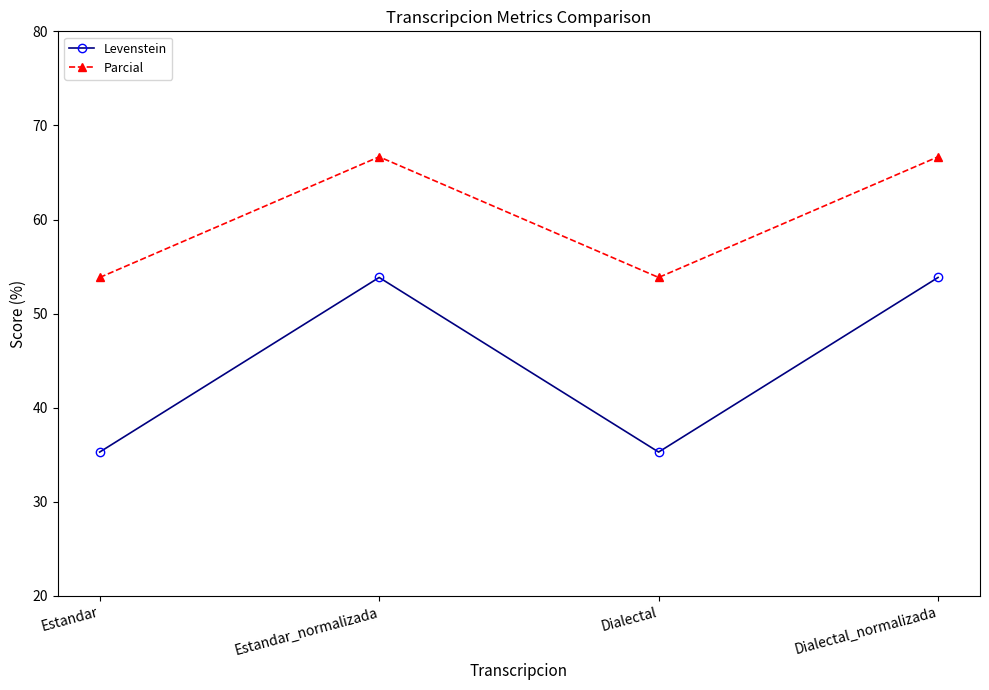

What value does the Parcial series have at Dialectal?

53.8